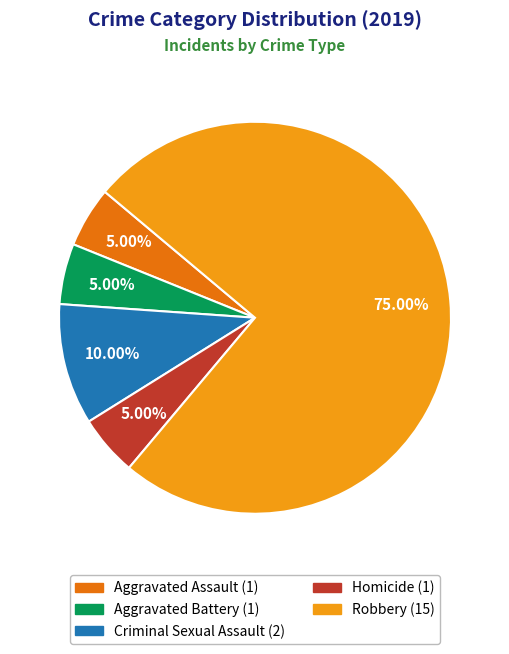

How many segments does this pie chart have?

5